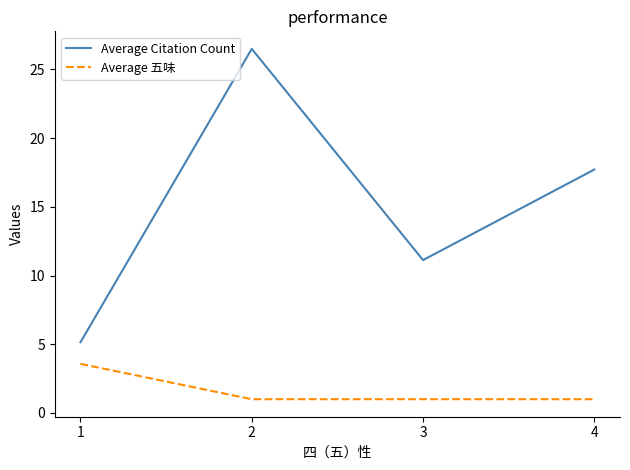

What is the greatest value displayed?

26.5